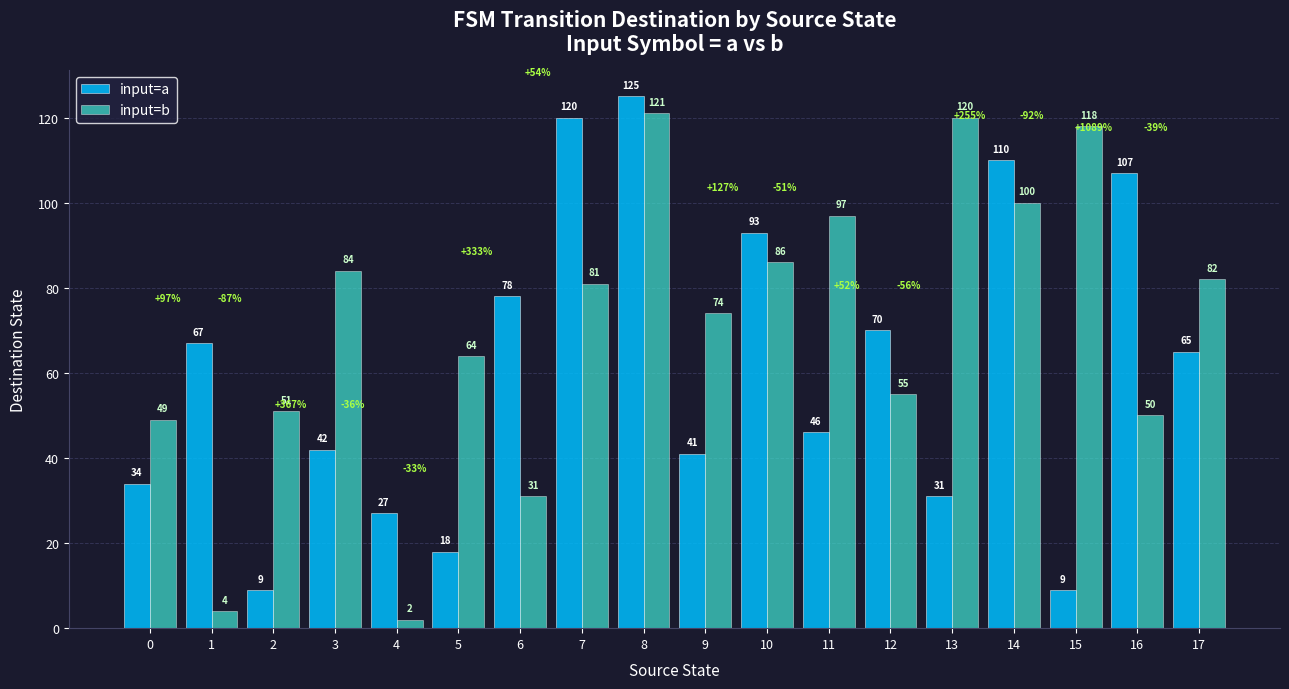

Rank the series by their maximum value, from lowest to highest.

input=b, input=a